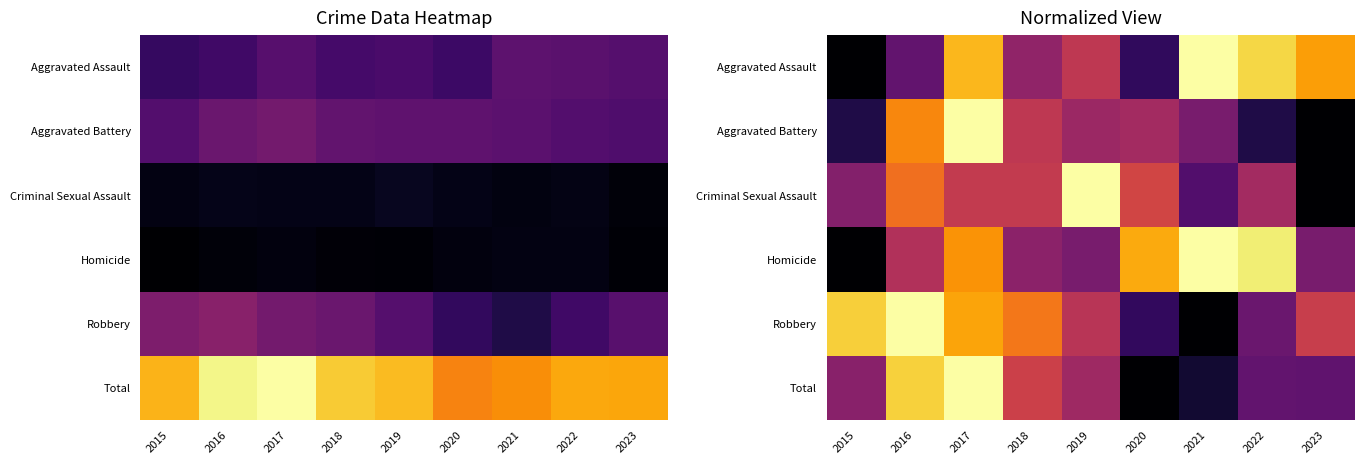

Which has a higher value, 2023 or 2016?

2023